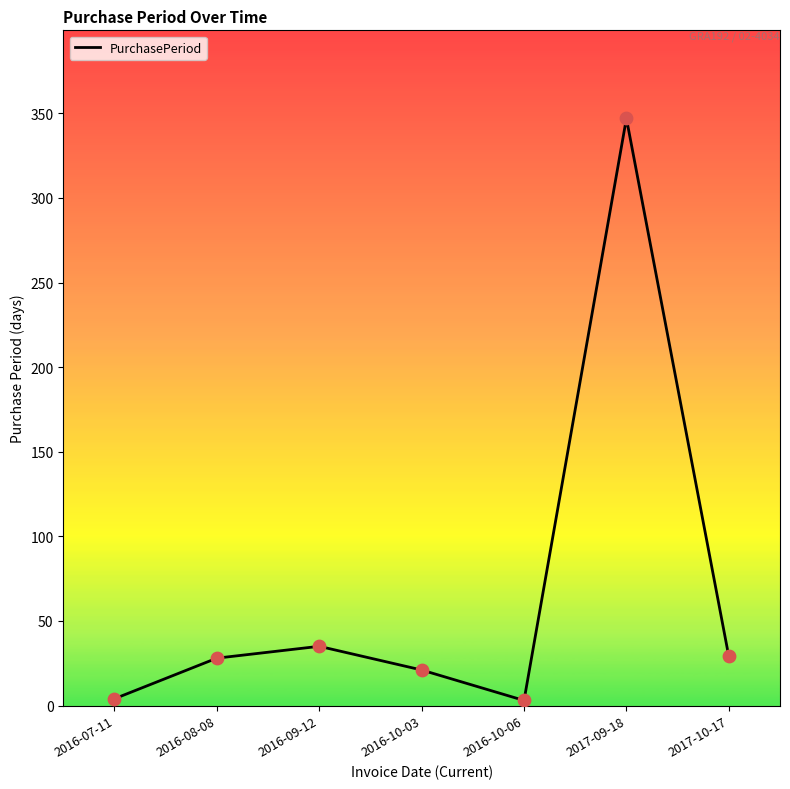

Between 2016-08-08 and 2016-10-03, which is larger?

2016-08-08